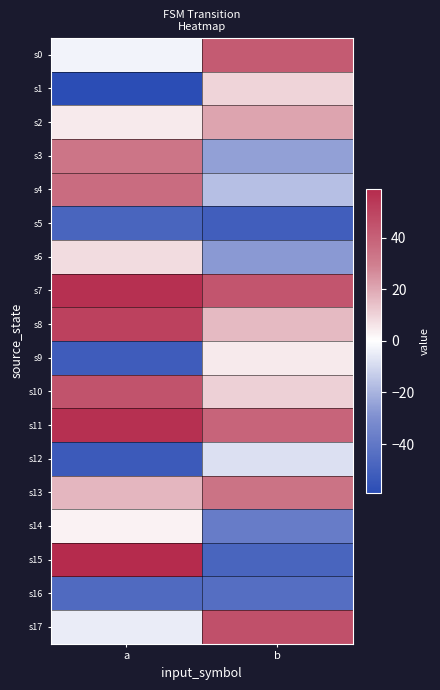

Reading left to right, what are all the values shown in this chart?

s0: a=-3	b=42
s1: a=-59	b=10
s2: a=5	b=21
s3: a=33	b=-25
s4: a=36	b=-17
s5: a=-48	b=-51
s6: a=8	b=-27
s7: a=57	b=44
s8: a=51	b=16
s9: a=-52	b=5
s10: a=45	b=11
s11: a=57	b=39
s12: a=-53	b=-8
s13: a=17	b=34
s14: a=3	b=-38
s15: a=59	b=-48
s16: a=-46	b=-44
s17: a=-5	b=46